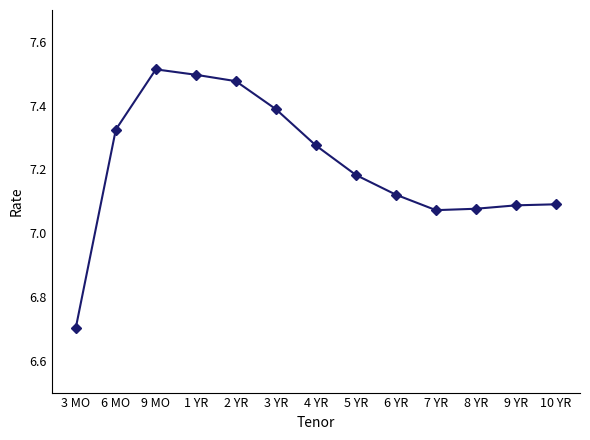

True or false: the data has more than 0 interior local peaks.

True